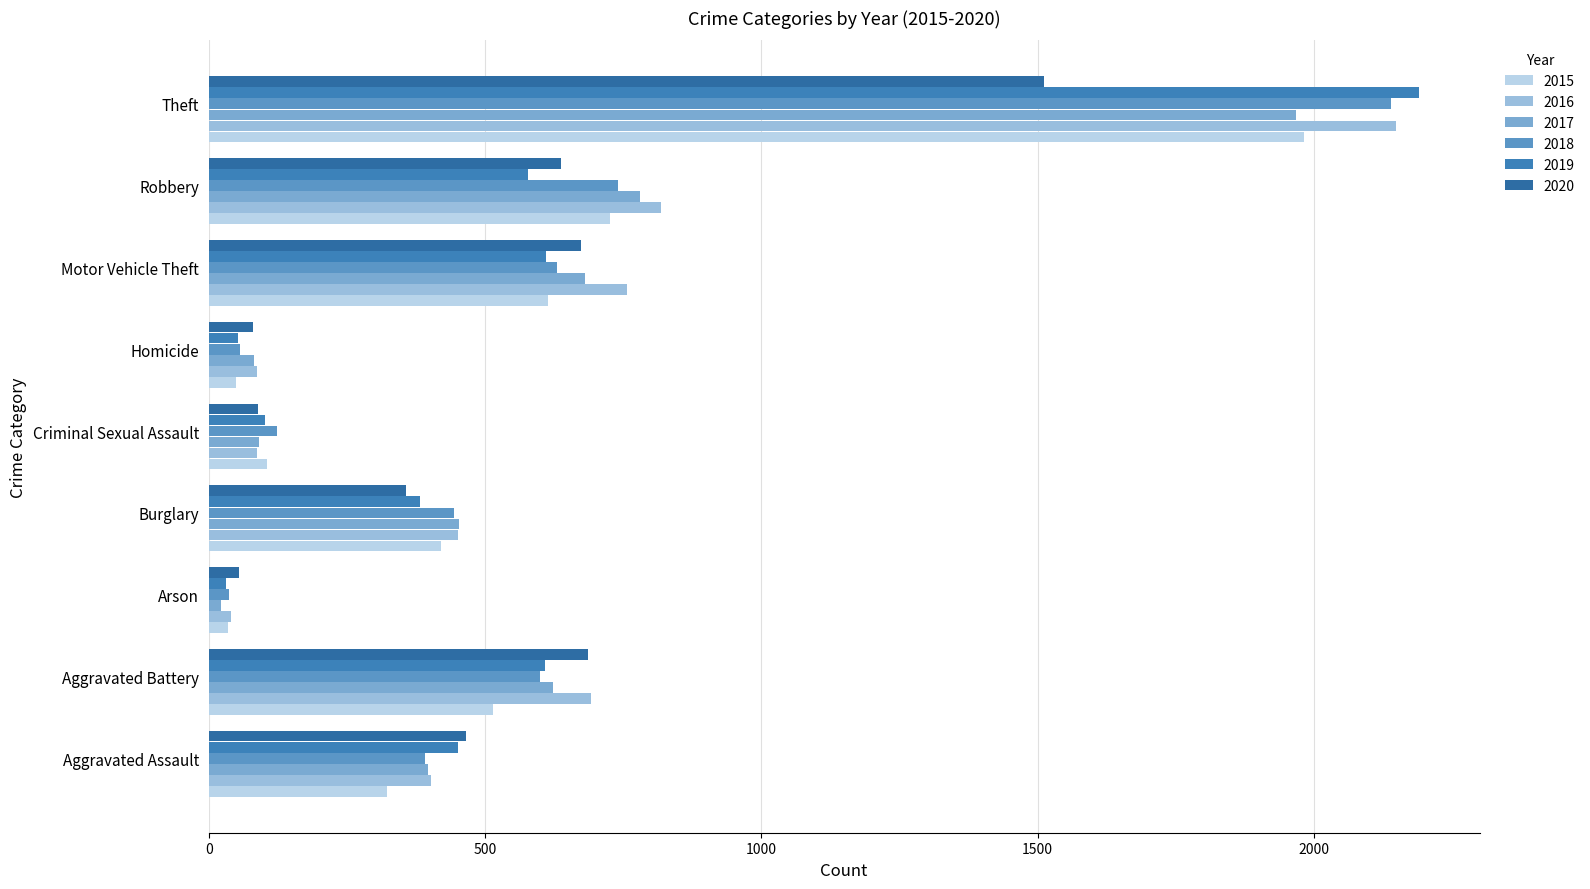

What are all the series names shown in the legend?

2015, 2016, 2017, 2018, 2019, 2020